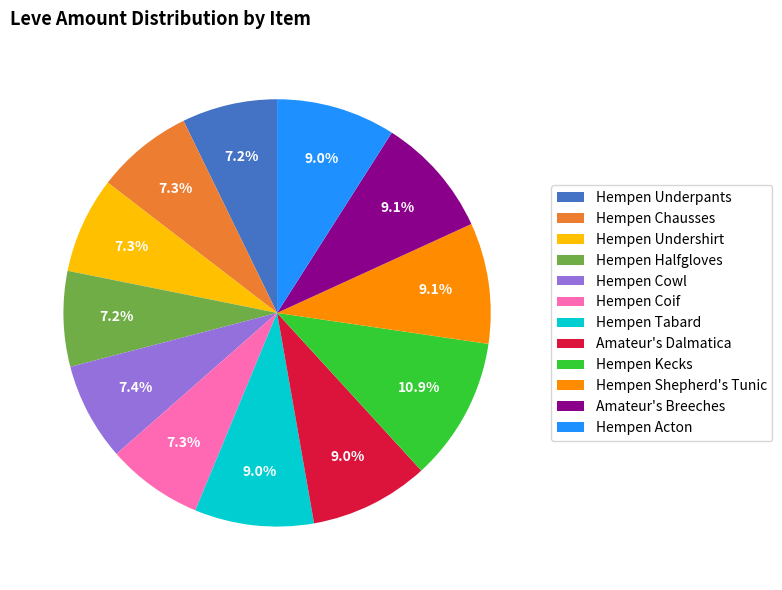

Count the number of slices in the pie.

12